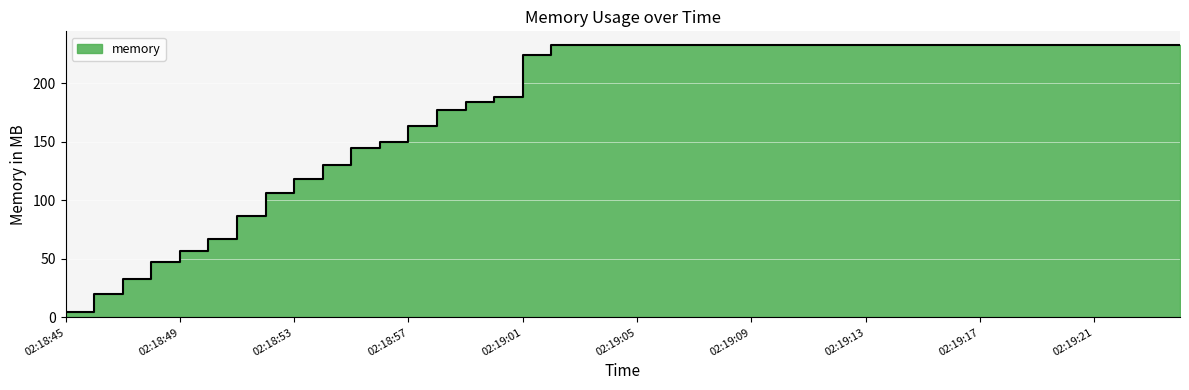

What value does the data have at 02:19:21?

232.5